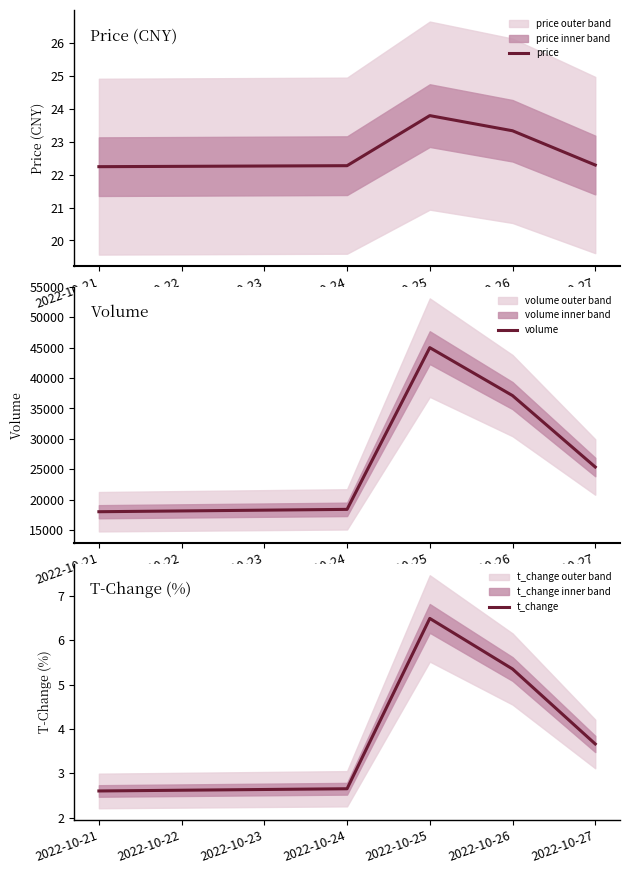

Reading left to right, list all the values displayed in this chart.

price: 22.2	22.3	23.8	23.3	22.3
volume: 18010.0	18397.0	44997.0	37112.0	25366.0
t_change: 2.6	2.6	6.5	5.3	3.7